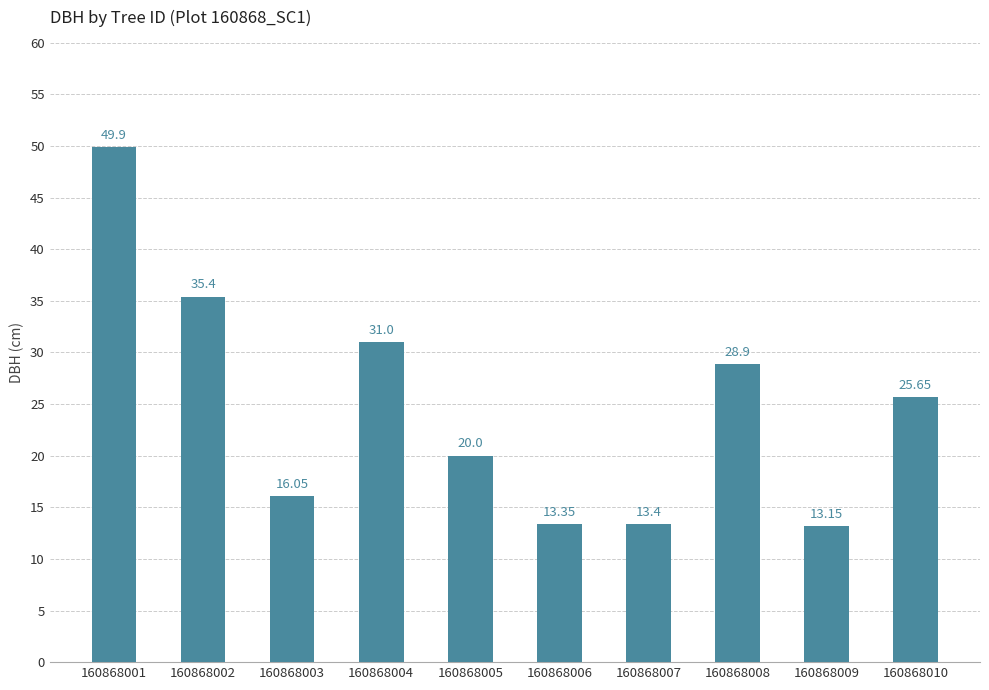

How many series are shown in this chart?

1